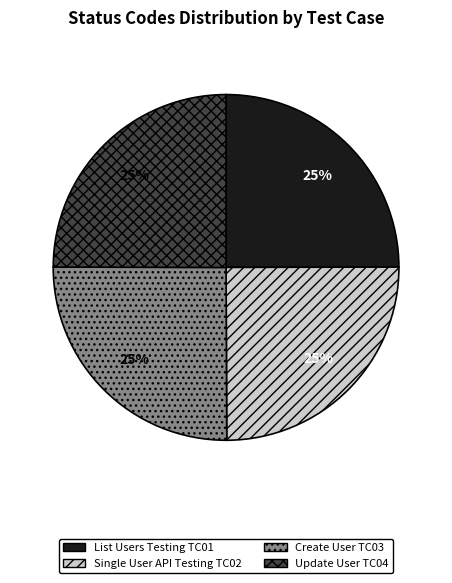

To the nearest percent, what is the average slice percentage?

25%